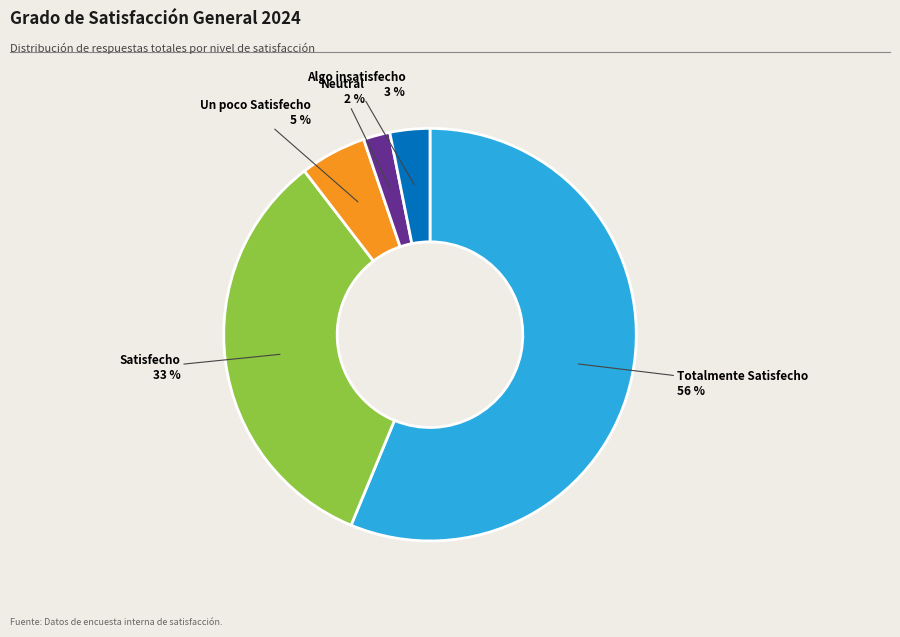

Is it true that Totalmente Satisfecho is 65% of the pie?

False